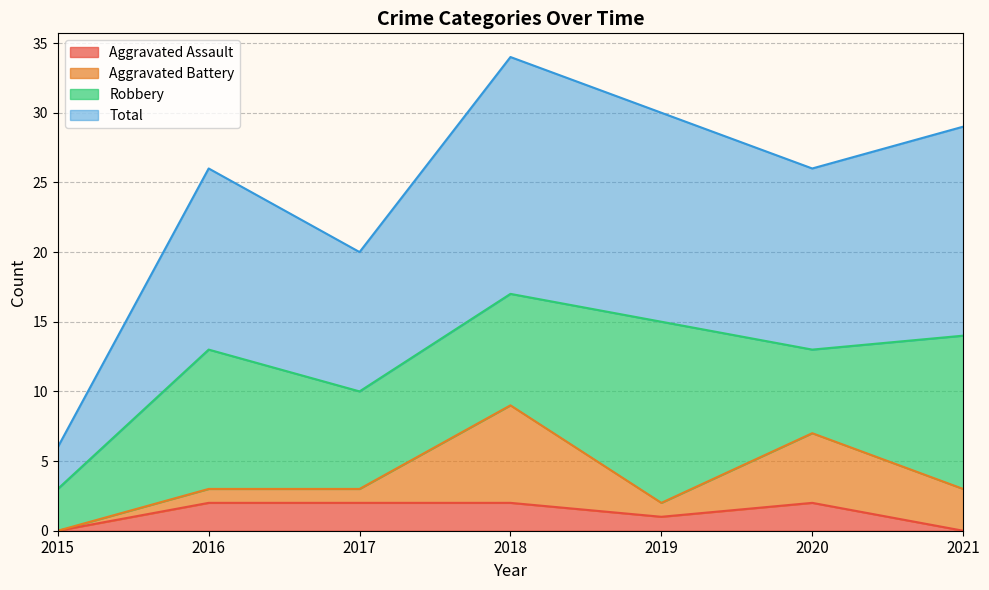

What is the maximum value shown in the chart?

34